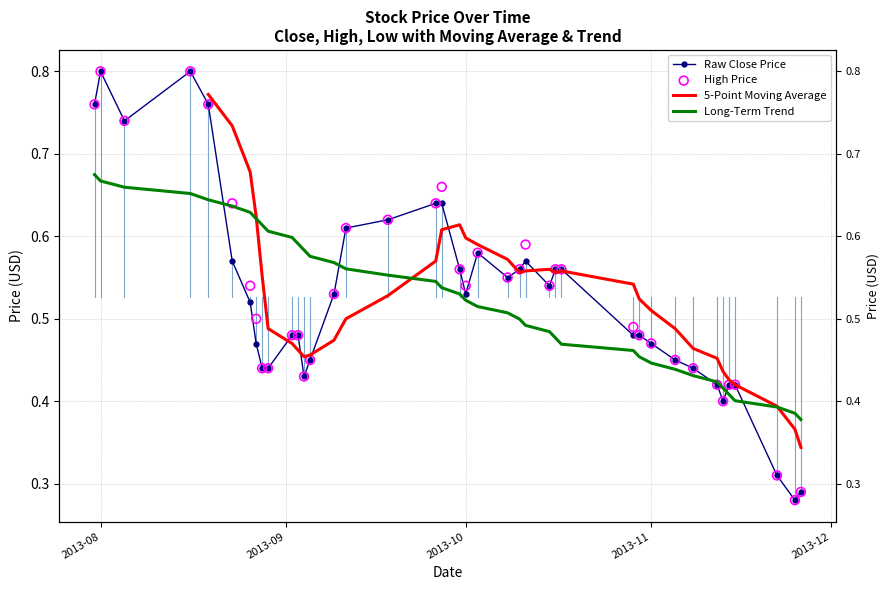

Is the value of high at 19 greater than the value of close at 26?

No